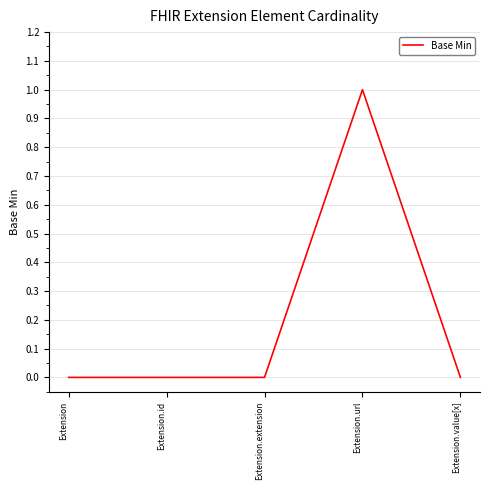

Reading right to left, extract all data points from this chart.

Extension.value[x]=0	Extension.url=1	Extension.extension=0	Extension.id=0	Extension=0